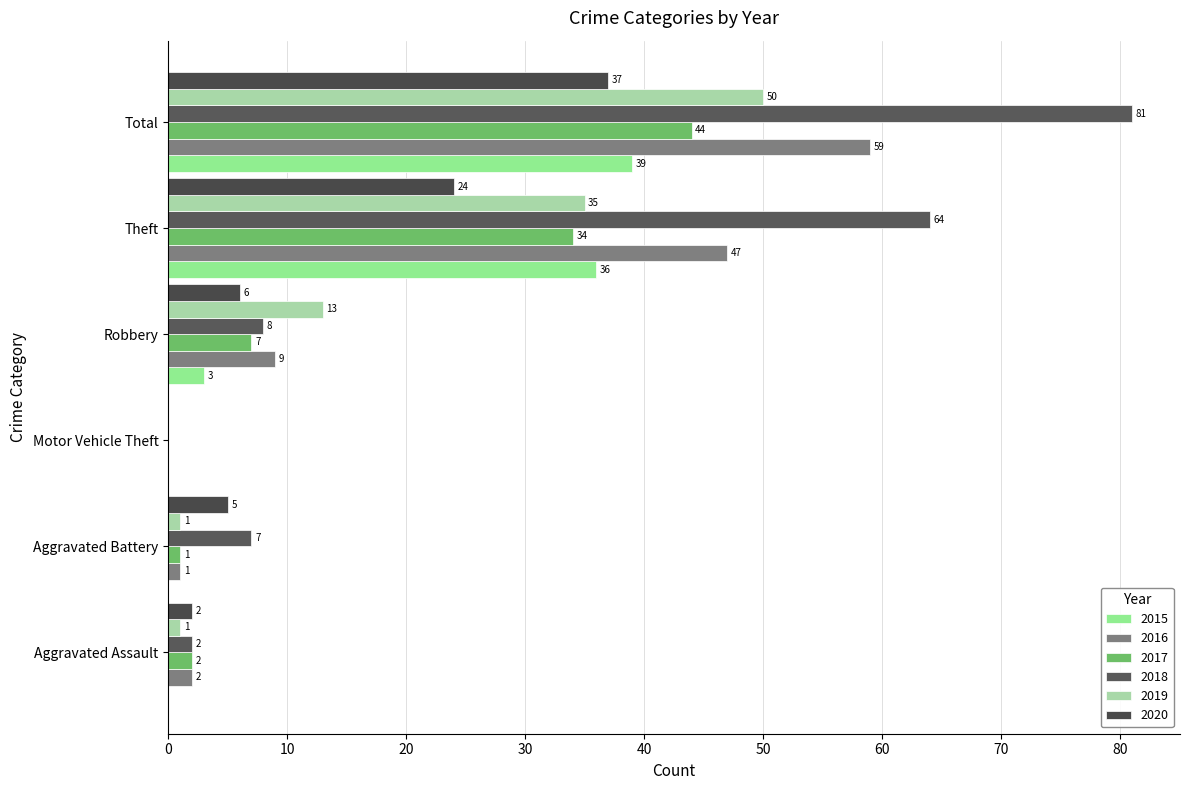

Reading left to right, extract all data points from this chart.

2015: 0	0	0	3	36	39
2016: 2	1	0	9	47	59
2017: 2	1	0	7	34	44
2018: 2	7	0	8	64	81
2019: 1	1	0	13	35	50
2020: 2	5	0	6	24	37